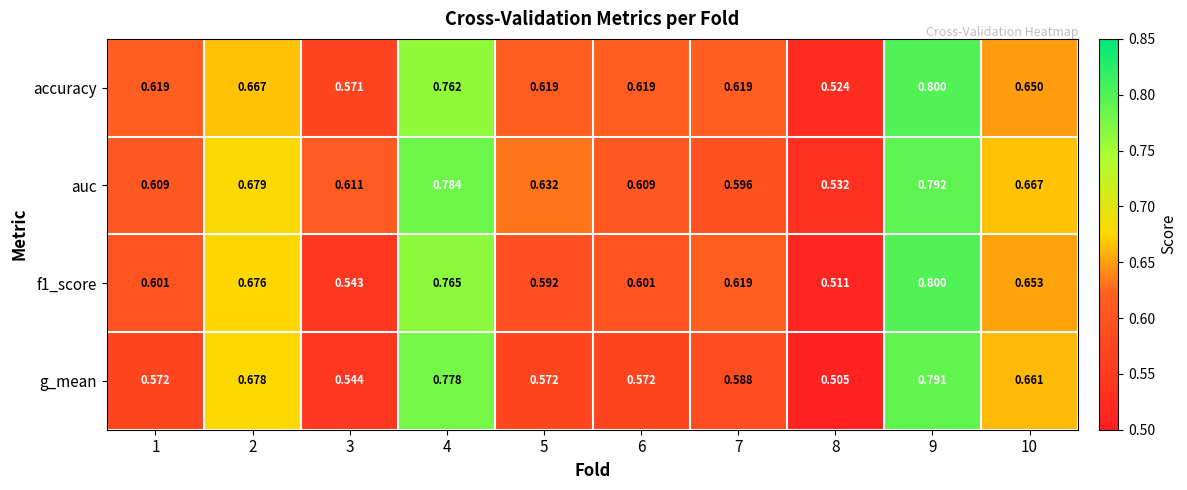

Is the value of auc at 7 greater than the value of accuracy at 8?

Yes